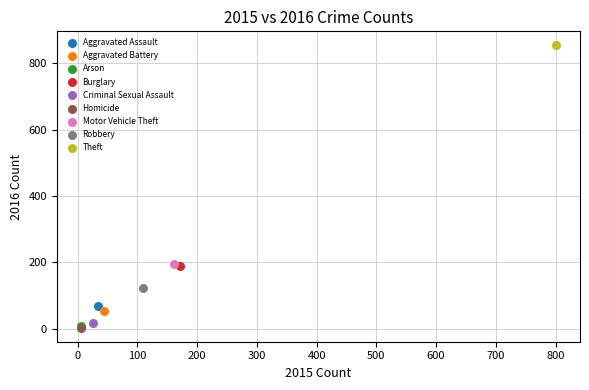

What are all the series names shown in the legend?

Aggravated Assault, Aggravated Battery, Arson, Burglary, Criminal Sexual Assault, Homicide, Motor Vehicle Theft, Robbery, Theft